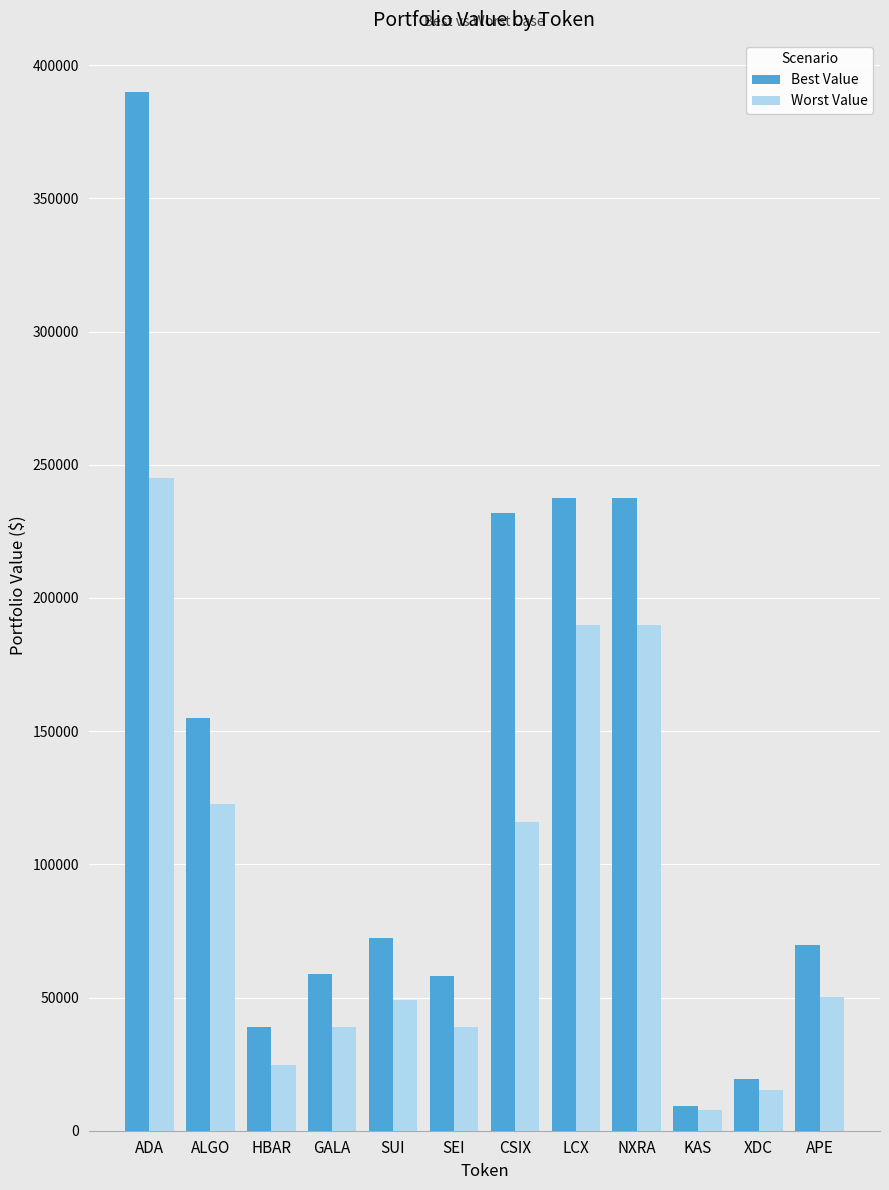

Between NXRA and KAS, which series saw the biggest shift?

Best Value